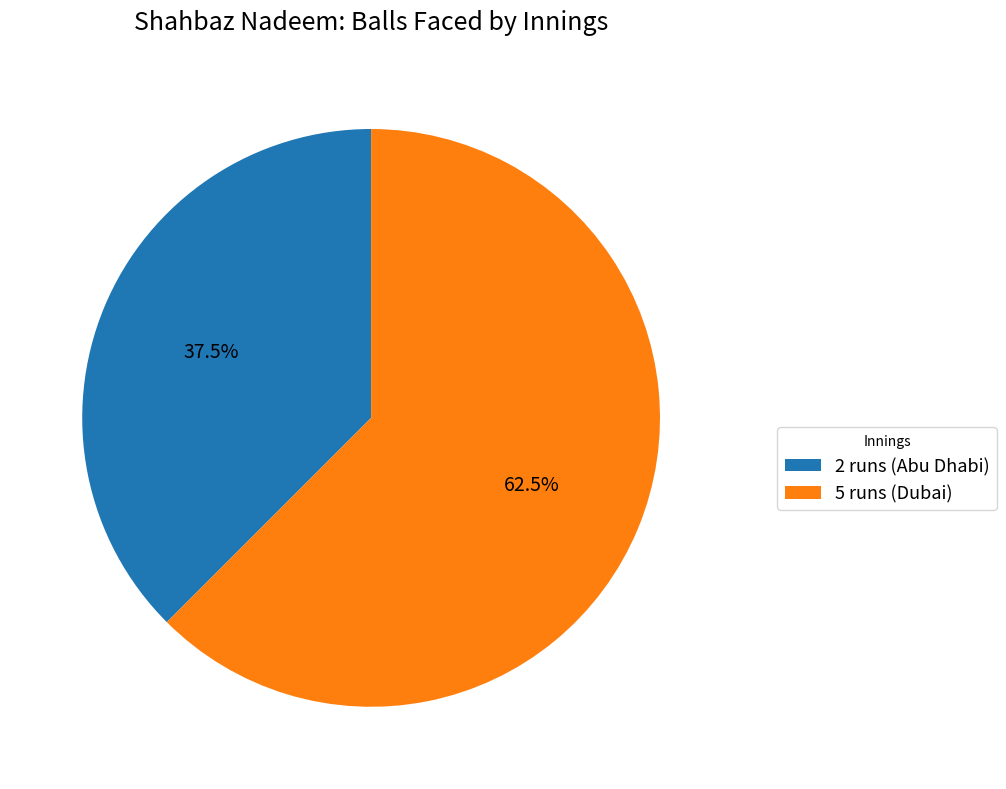

Which category has the biggest portion of the pie?

5 runs (Dubai)